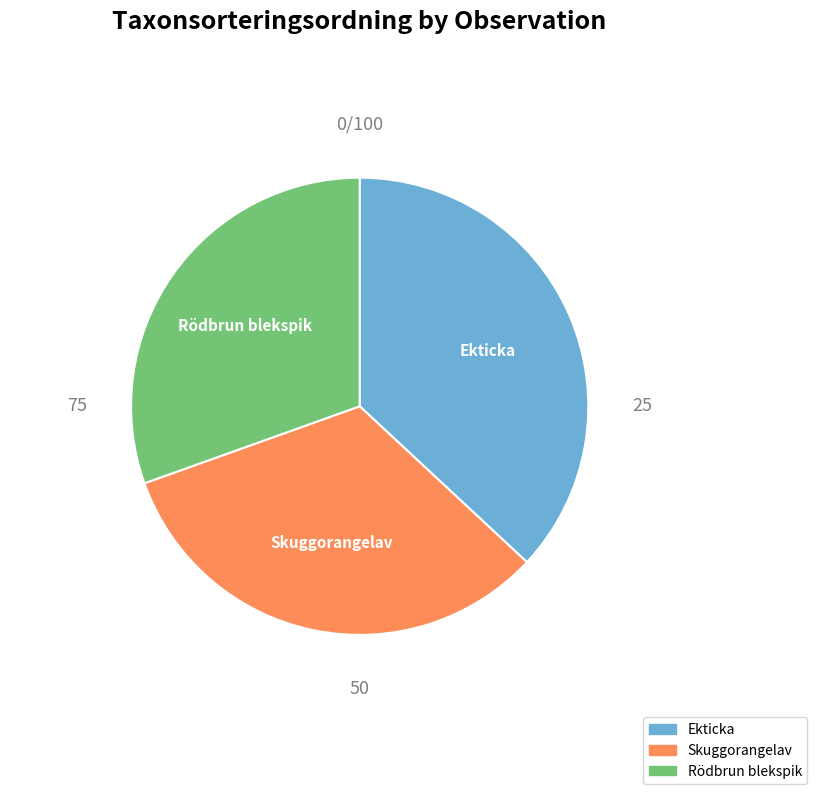

What is the ratio of the value at Skuggorangelav to the value at Rödbrun blekspik?

1.1